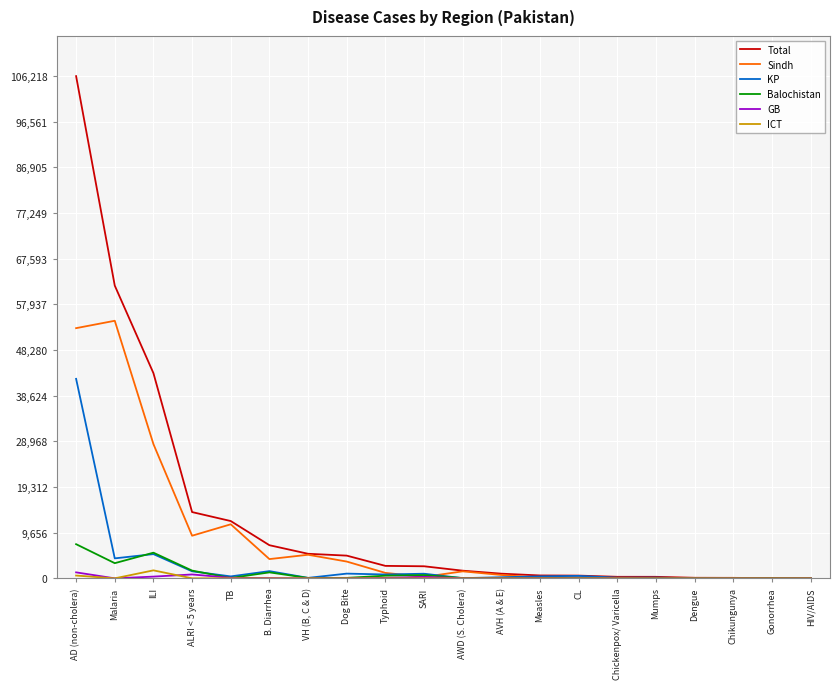

Which category has the highest value in the Sindh series?

Malaria